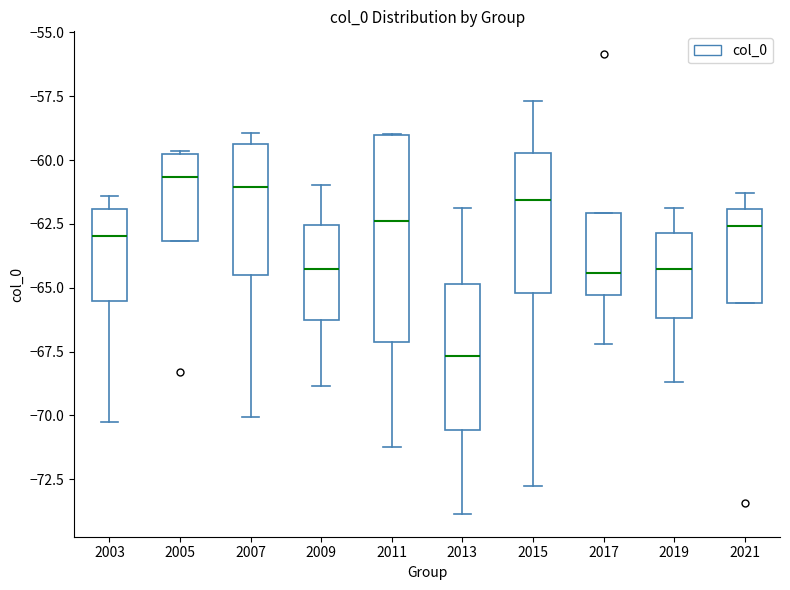

Which box is the tallest, from its lower edge to its upper edge?

2011